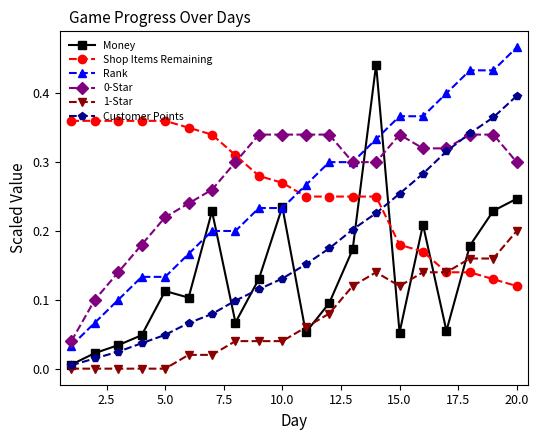

True or false: 0-Star and Money cross at least once.

True